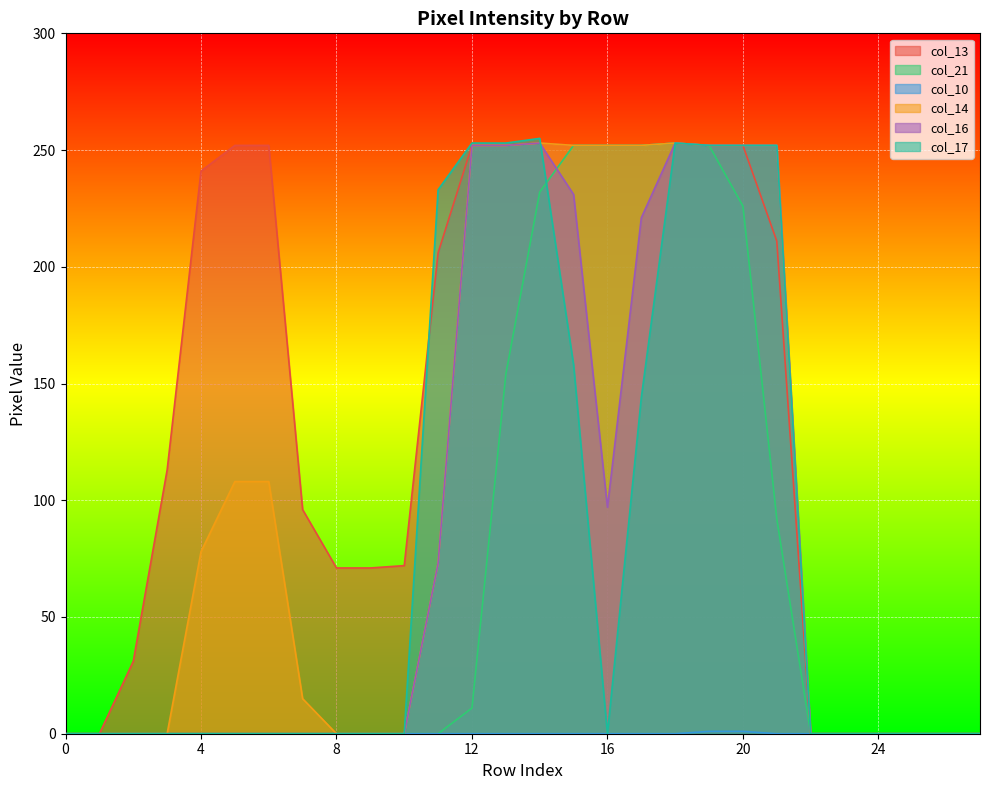

Which series has the largest total across all categories?

col_13